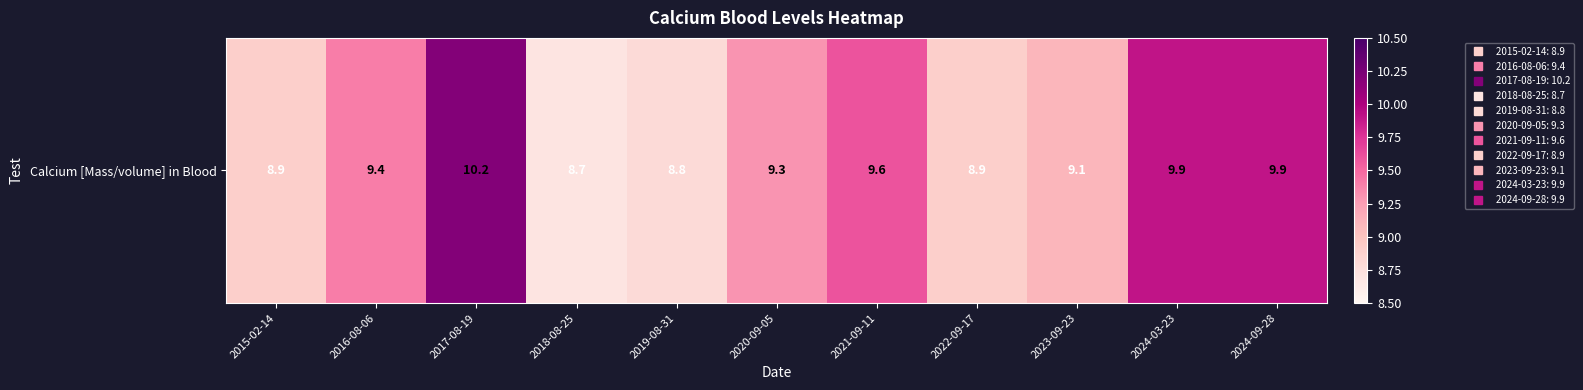

Reading left to right, what are all the values shown in this chart?

8.9	9.4	10.2	8.7	8.8	9.3	9.6	8.9	9.1	9.9	9.9